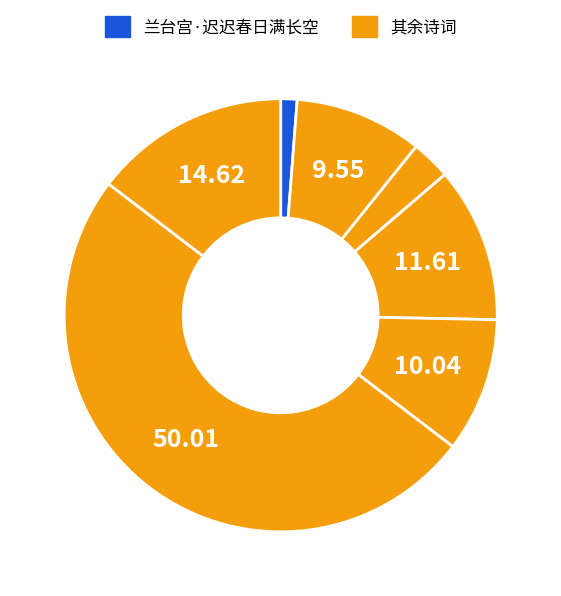

How many segments does this pie chart have?

7